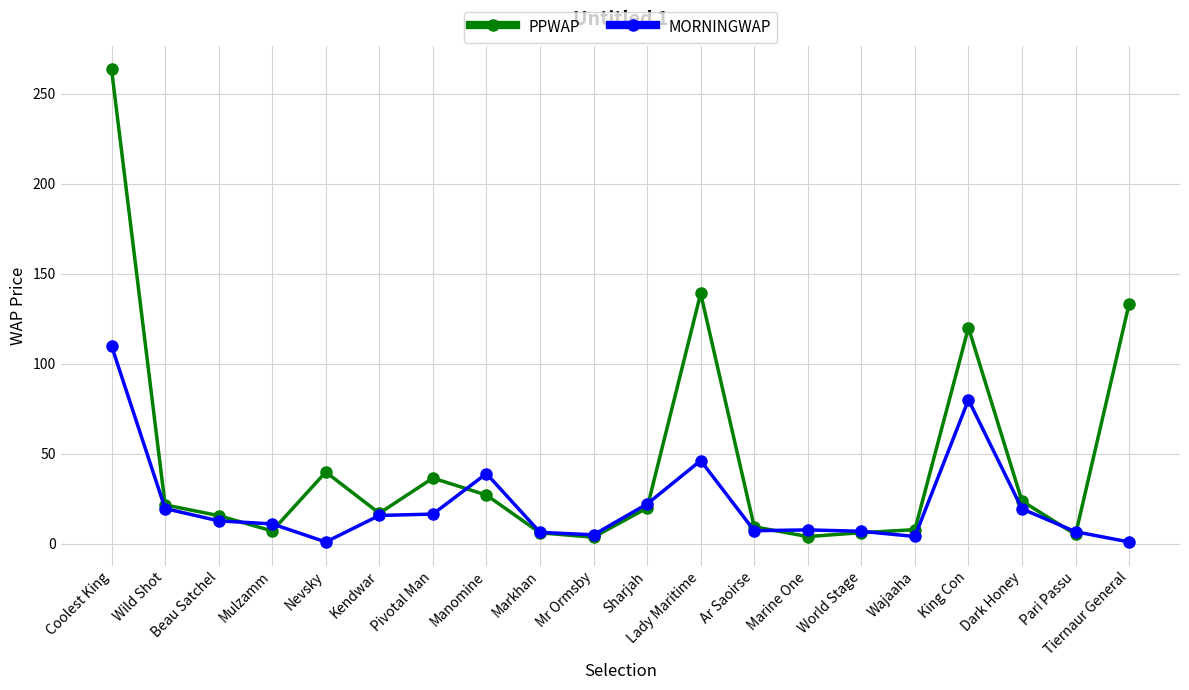

Which series has the largest range (max minus min)?

PPWAP